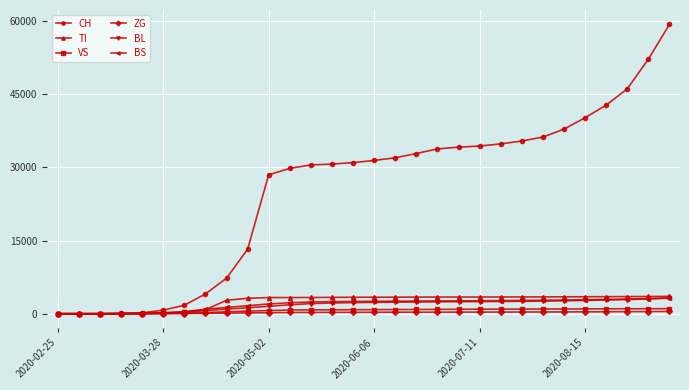

Count the number of categories in the chart.

30